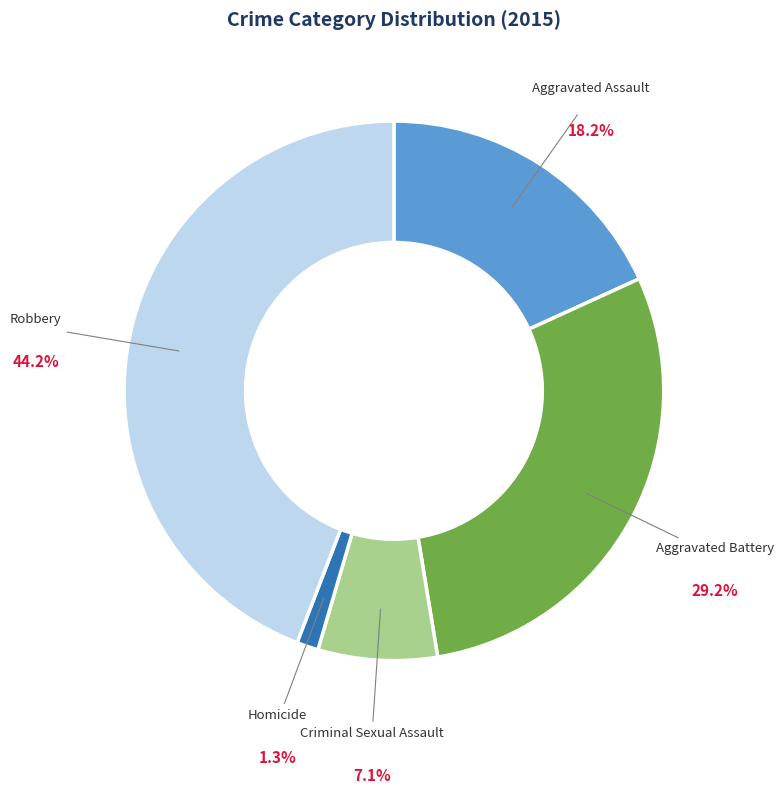

Rank the categories by value from lowest to highest.

Homicide, Criminal Sexual Assault, Aggravated Assault, Aggravated Battery, Robbery